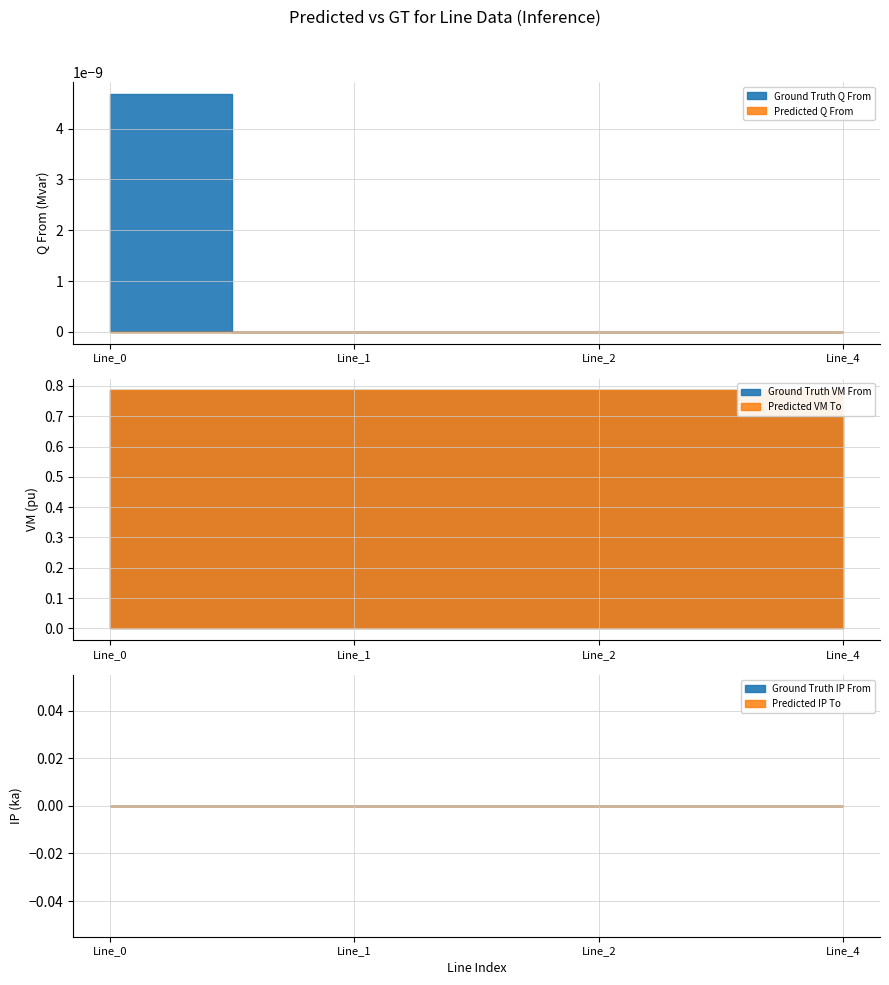

Between Line_4 and Line_1, which is larger?

Line_4